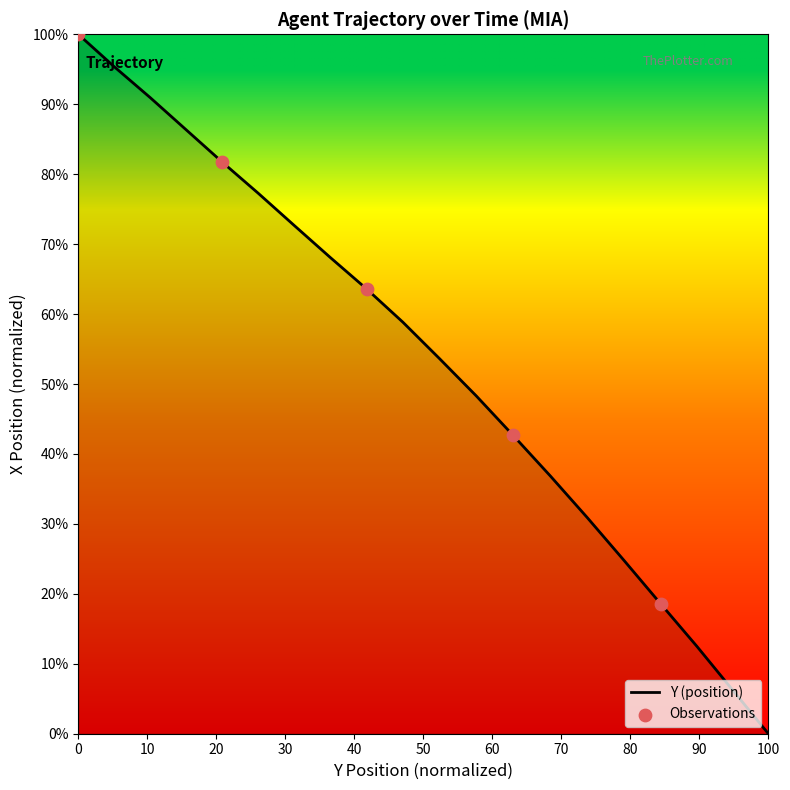

What is the difference between the maximum and minimum values?

100.0